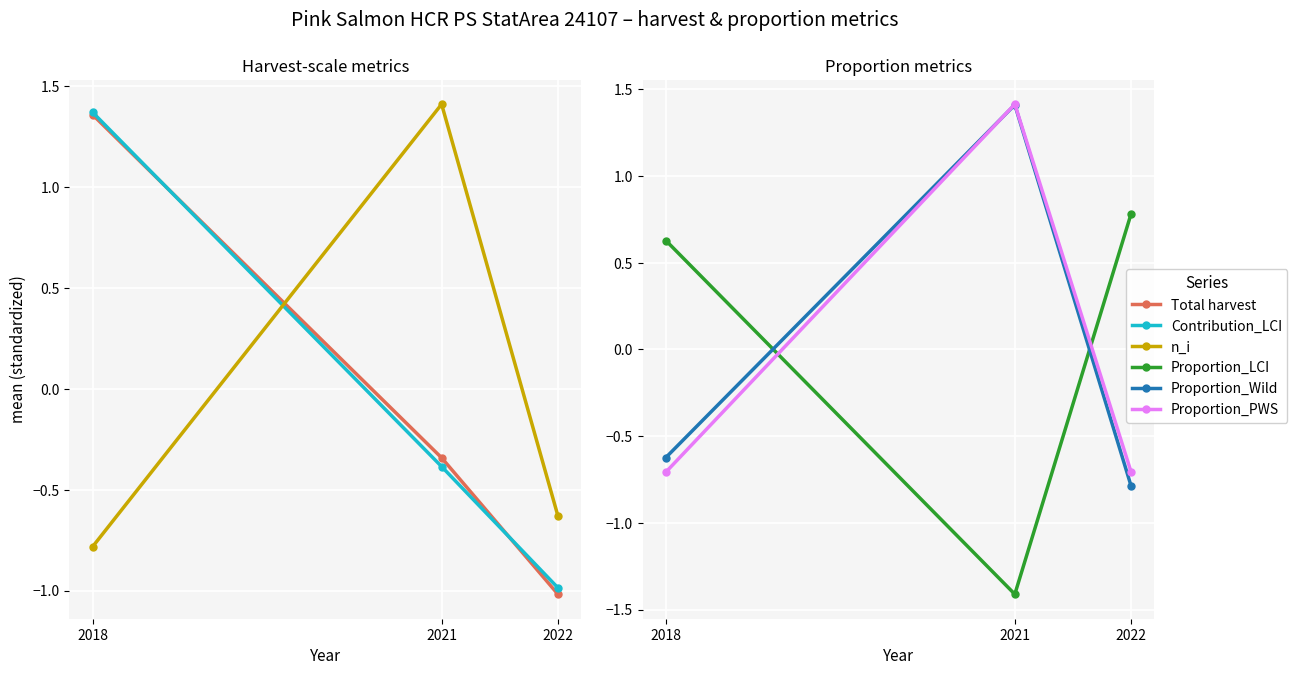

The value of Proportion_LCI at 2022 is 1.4. True or false?

False